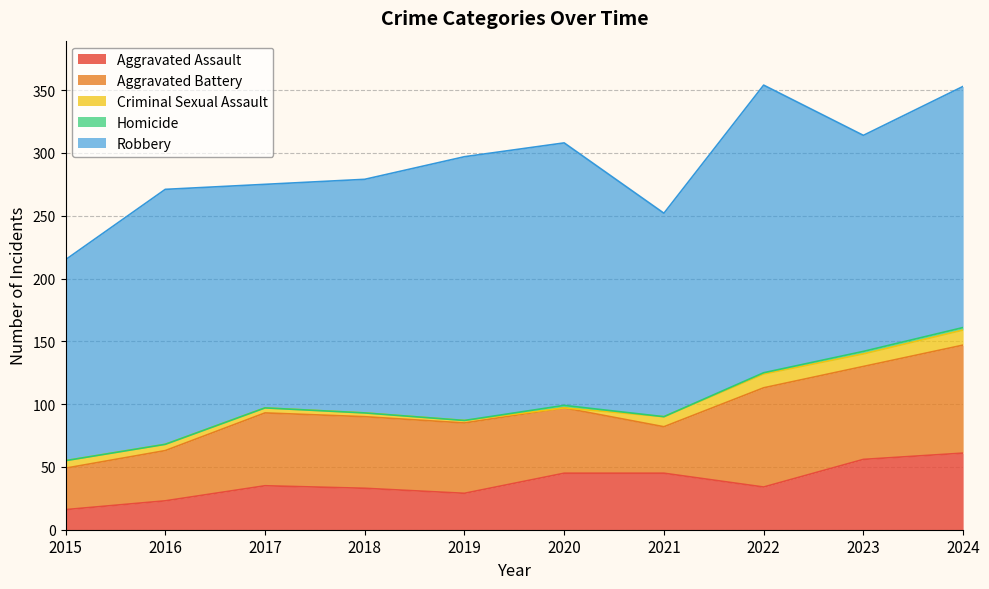

Rank the series by their maximum value, from highest to lowest.

Robbery, Aggravated Battery, Aggravated Assault, Criminal Sexual Assault, Homicide